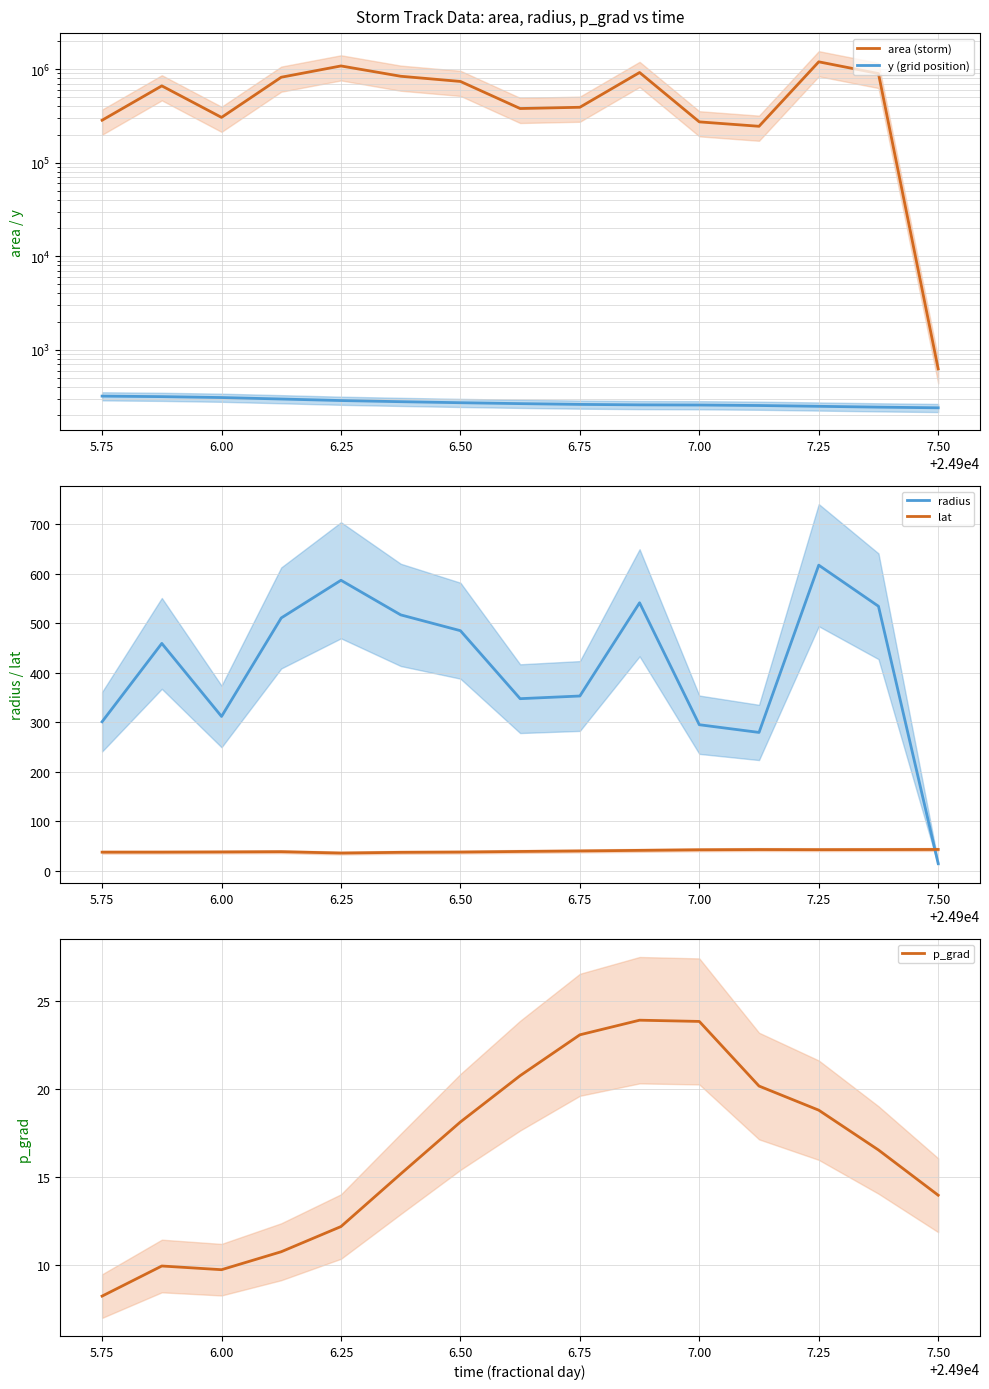

At how many categories does at least one series exceed 1159159?

1